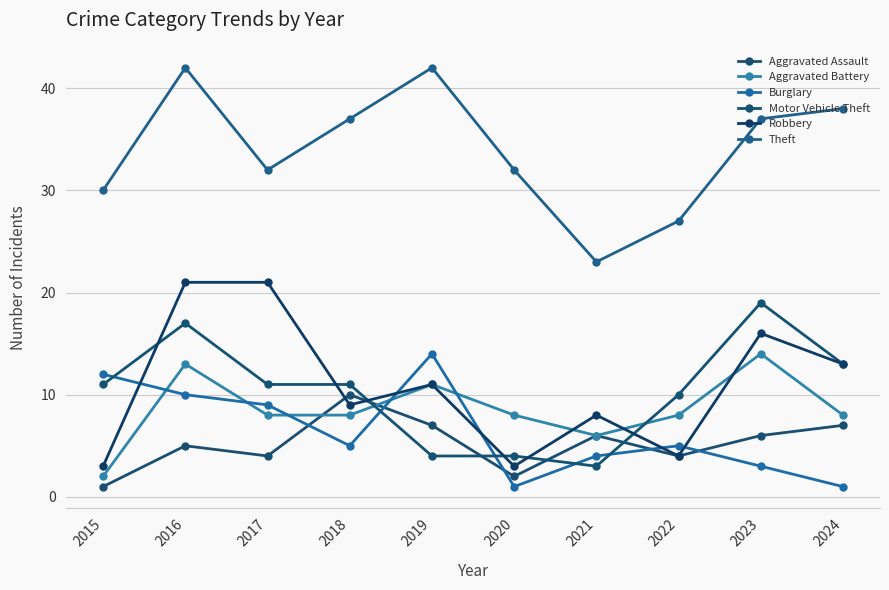

Is it true that Aggravated Assault equals 4 at 2017?

True